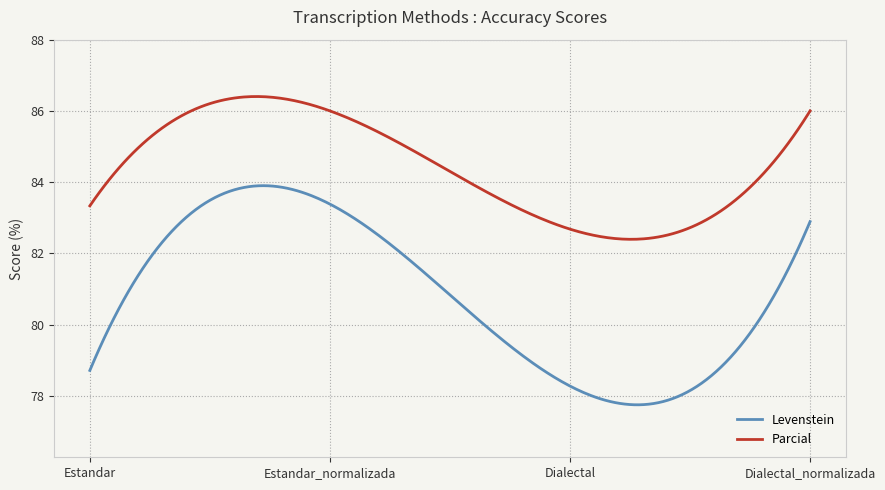

Which series has the largest range (max minus min)?

Levenstein